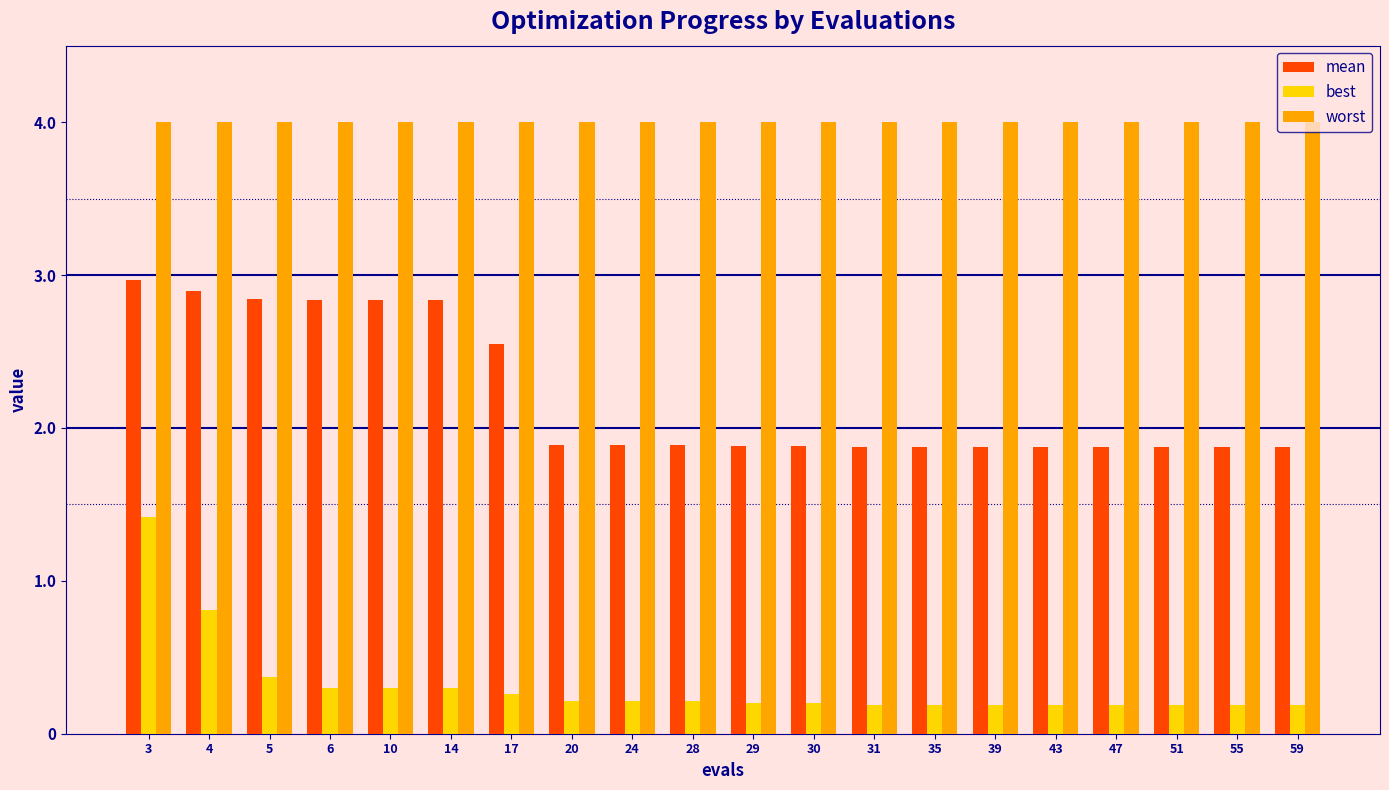

Which series has the widest spread of values?

best